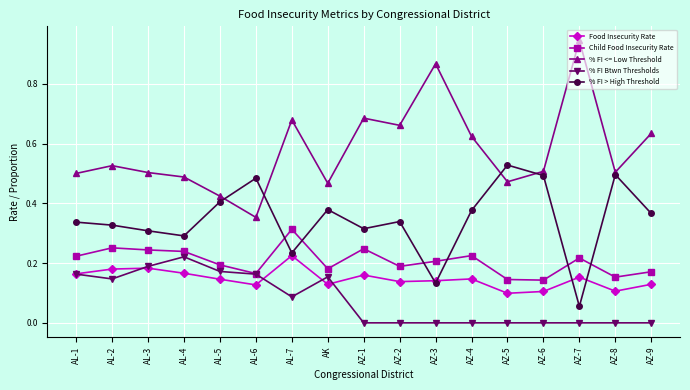

Is it true that % FI > High Threshold equals 0.5 at AZ-9?

False